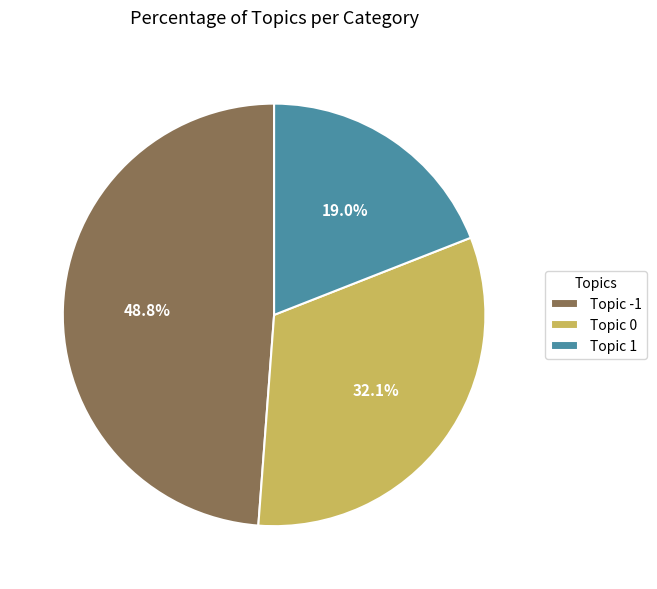

To the nearest percent, what is the difference between the largest and smallest slice percentages?

30%